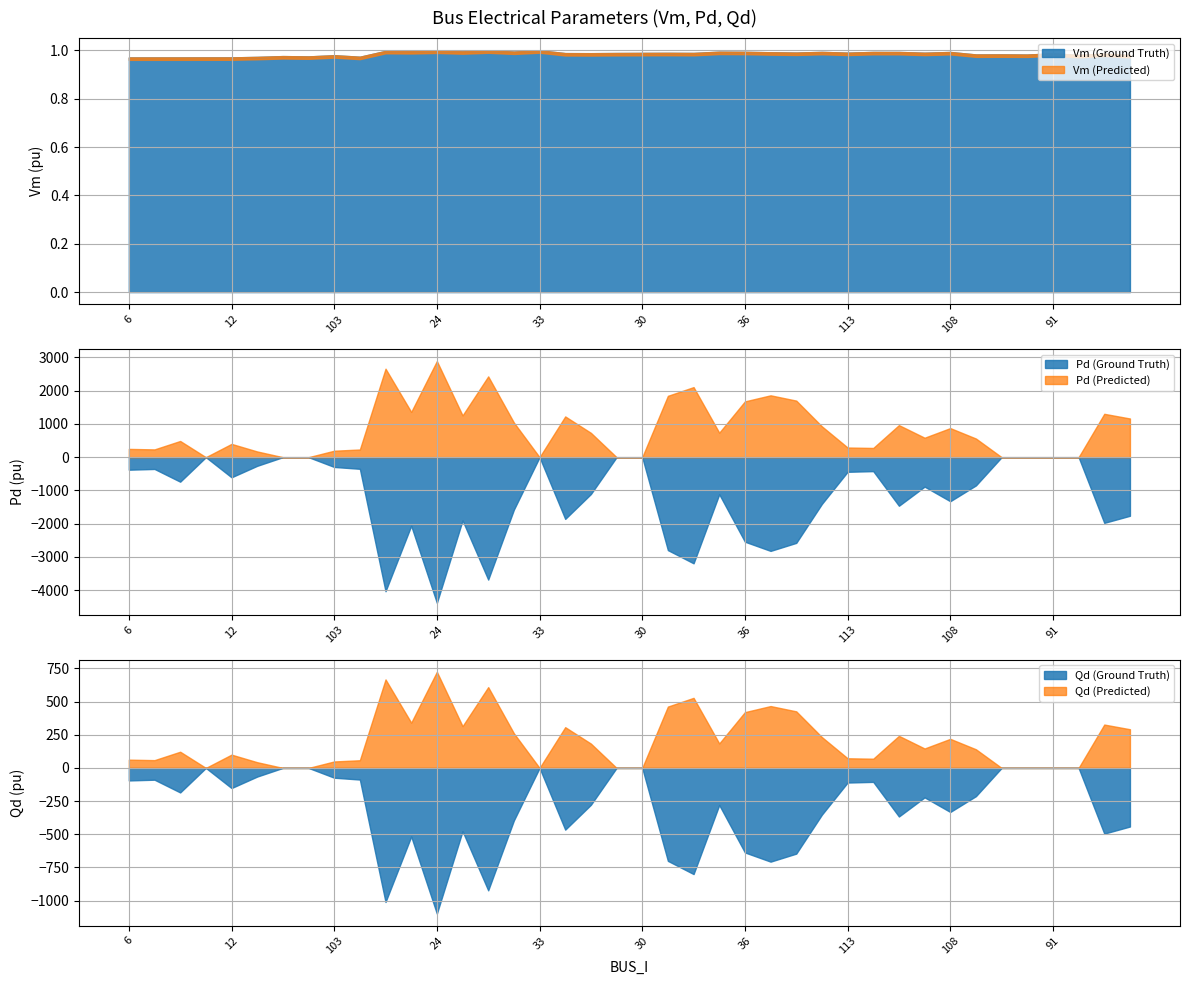

How many lines are shown in the chart?

3